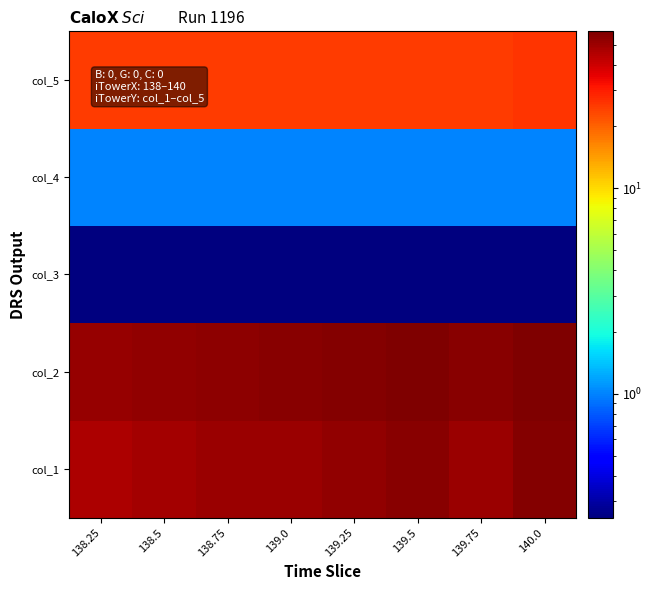

What is the total value across all series at 139.25?

135.2